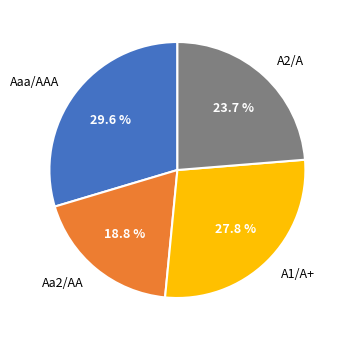

Is there any slice that represents more than half of the pie?

No